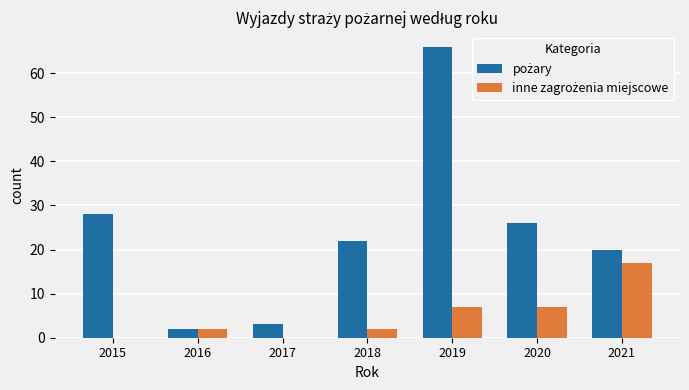

What is the greatest value displayed?

66